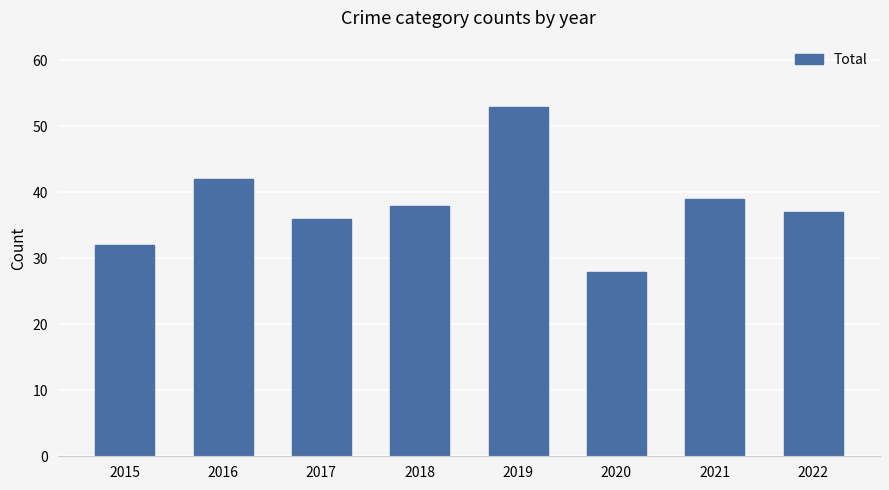

How many distinct data groups are displayed?

1